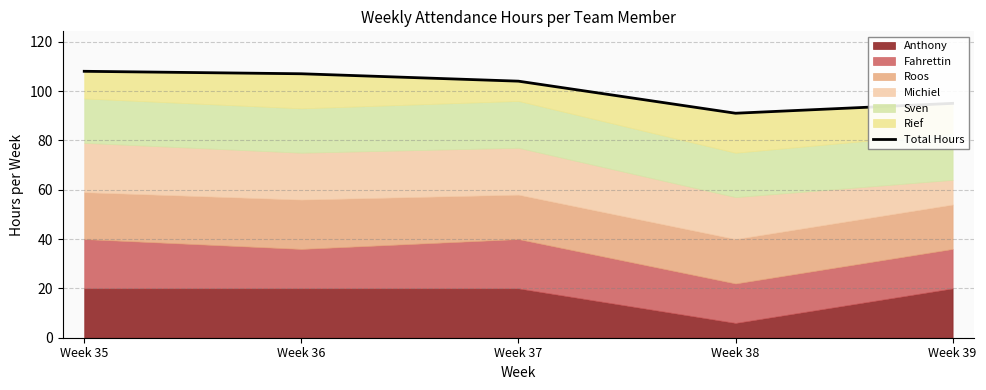

List the labels in order of value, smallest first.

Week 38, Week 39, Week 37, Week 36, Week 35